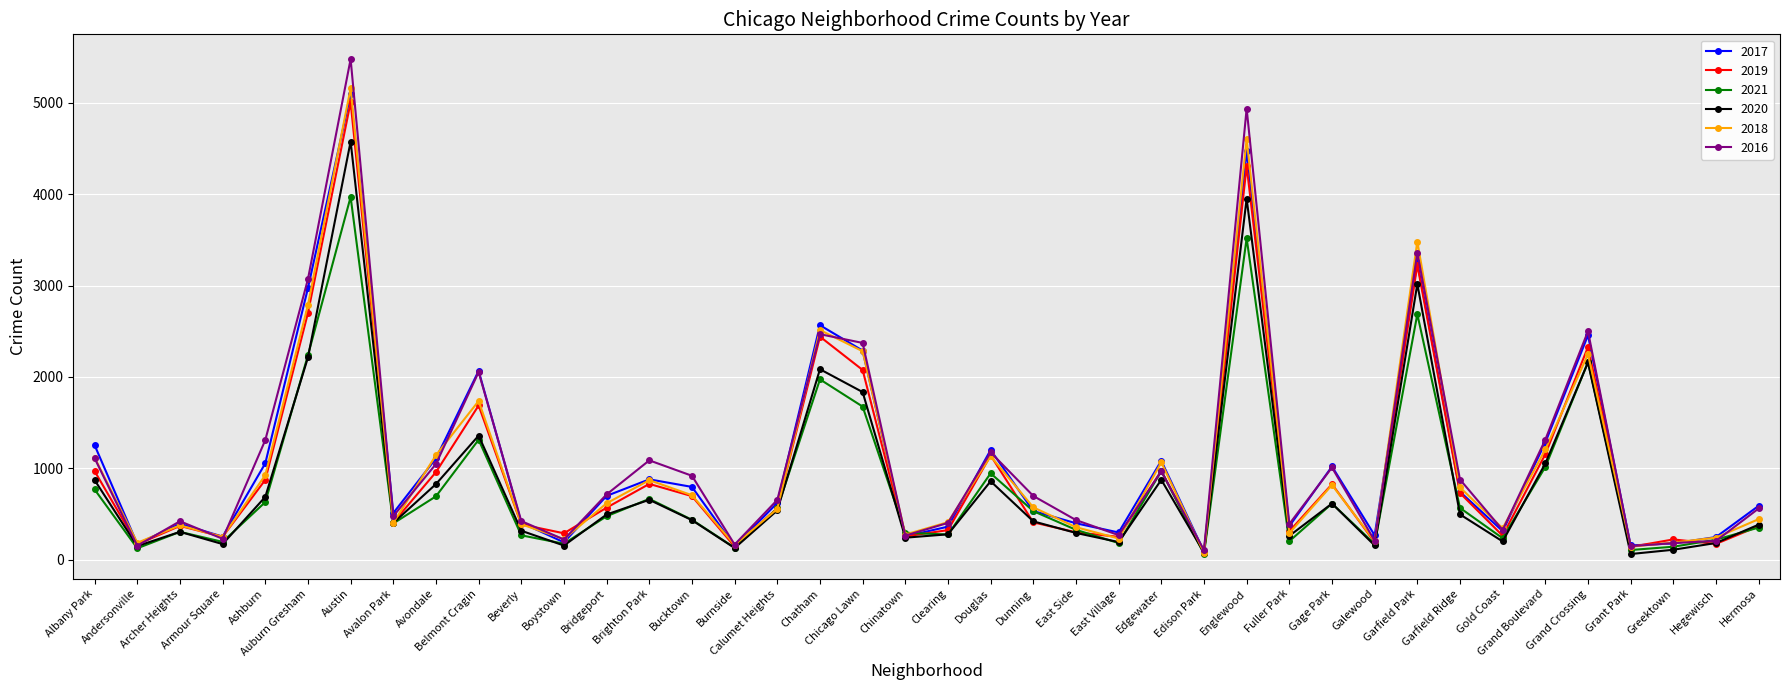

Which series has the largest range (max minus min)?

2016